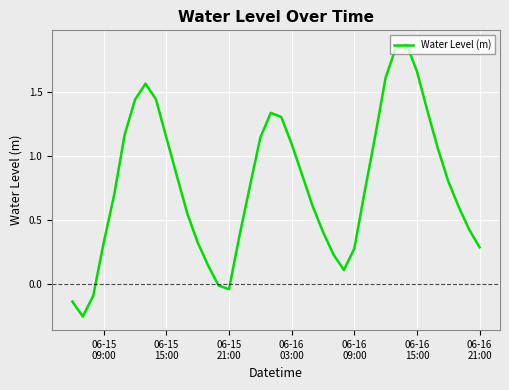

Reading left to right, list all the values displayed in this chart.

-0.1	-0.3	-0.1	0.3	0.7	1.2	1.4	1.6	1.4	1.1	0.8	0.6	0.3	0.1	-0.0	-0.0	0.4	0.8	1.1	1.3	1.3	1.1	0.9	0.6	0.4	0.2	0.1	0.3	0.7	1.2	1.6	1.9	1.9	1.7	1.4	1.1	0.8	0.6	0.4	0.3